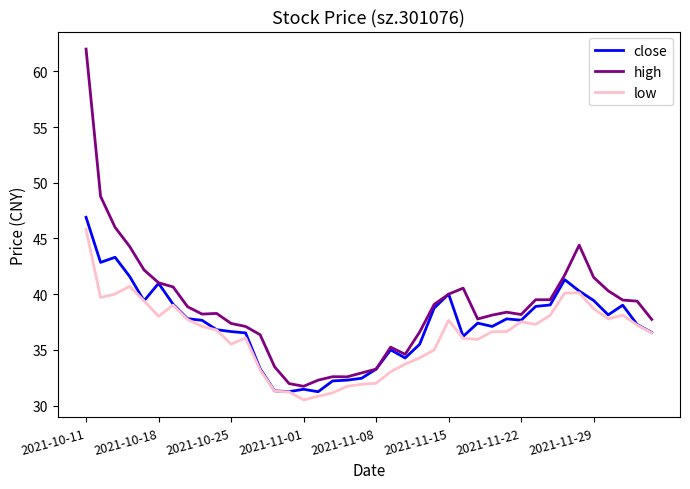

What is the highest value of the close series?

46.9